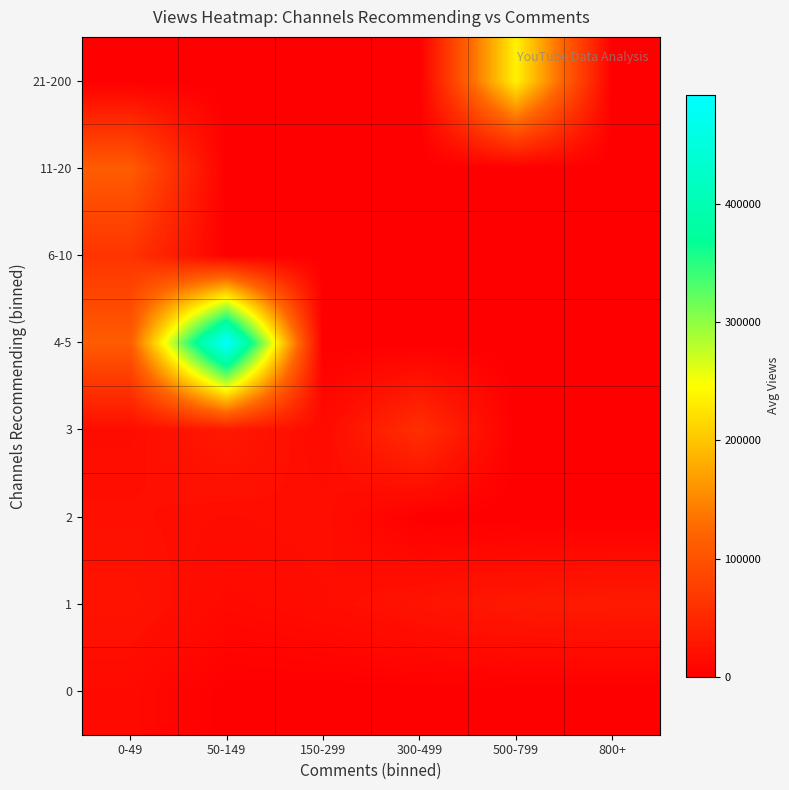

What is the total value across all series at 800+?

32612.0